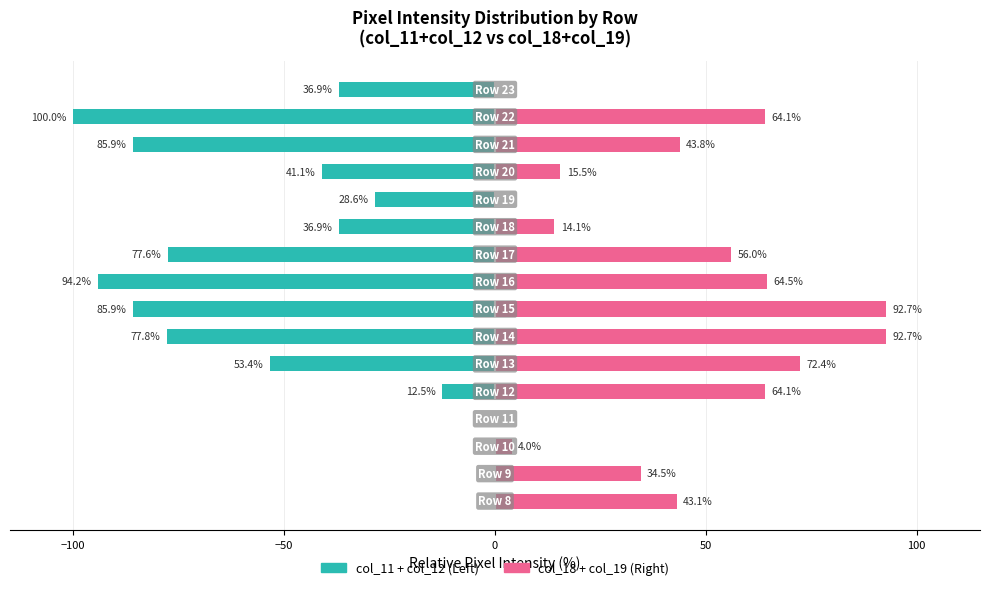

Rank the series by their average value, from highest to lowest.

col_18 + col_19, col_11 + col_12